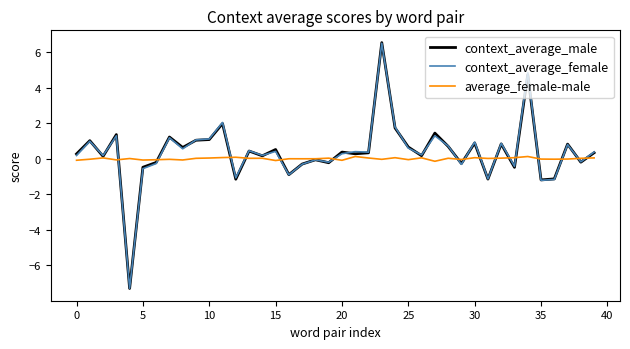

Which series has the widest spread of values?

context_average_male